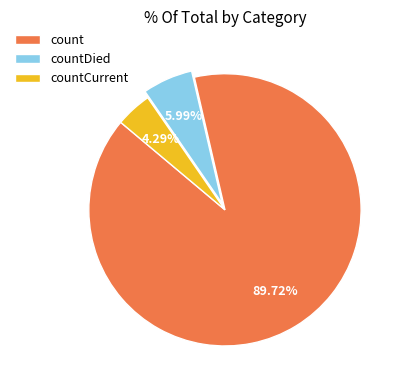

True or false: countDied accounts for 6% of the total.

True